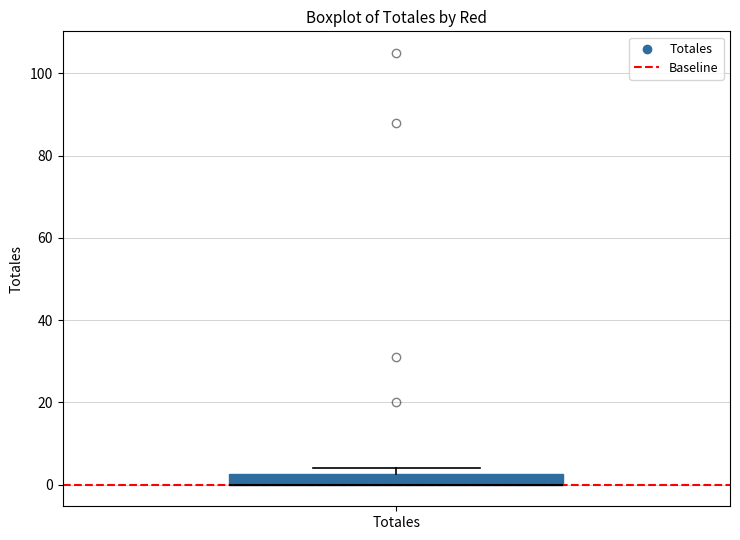

Where is the lower edge of the box for Totales on the y-axis? The values are not printed on the chart, so give them approximately, as read against the axis.

0